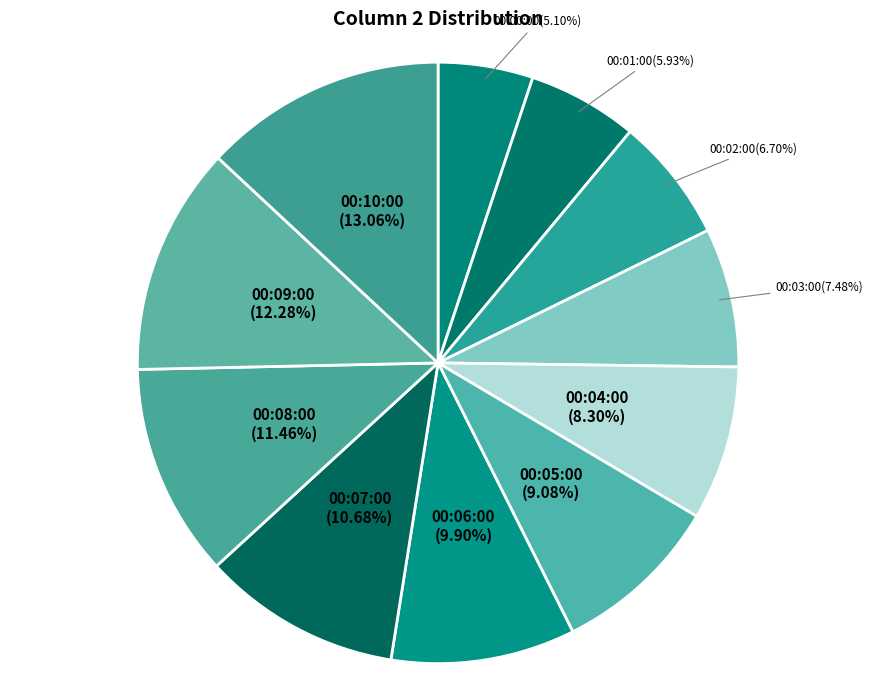

To the nearest percent, what is the difference between the largest and smallest slice percentages?

8%